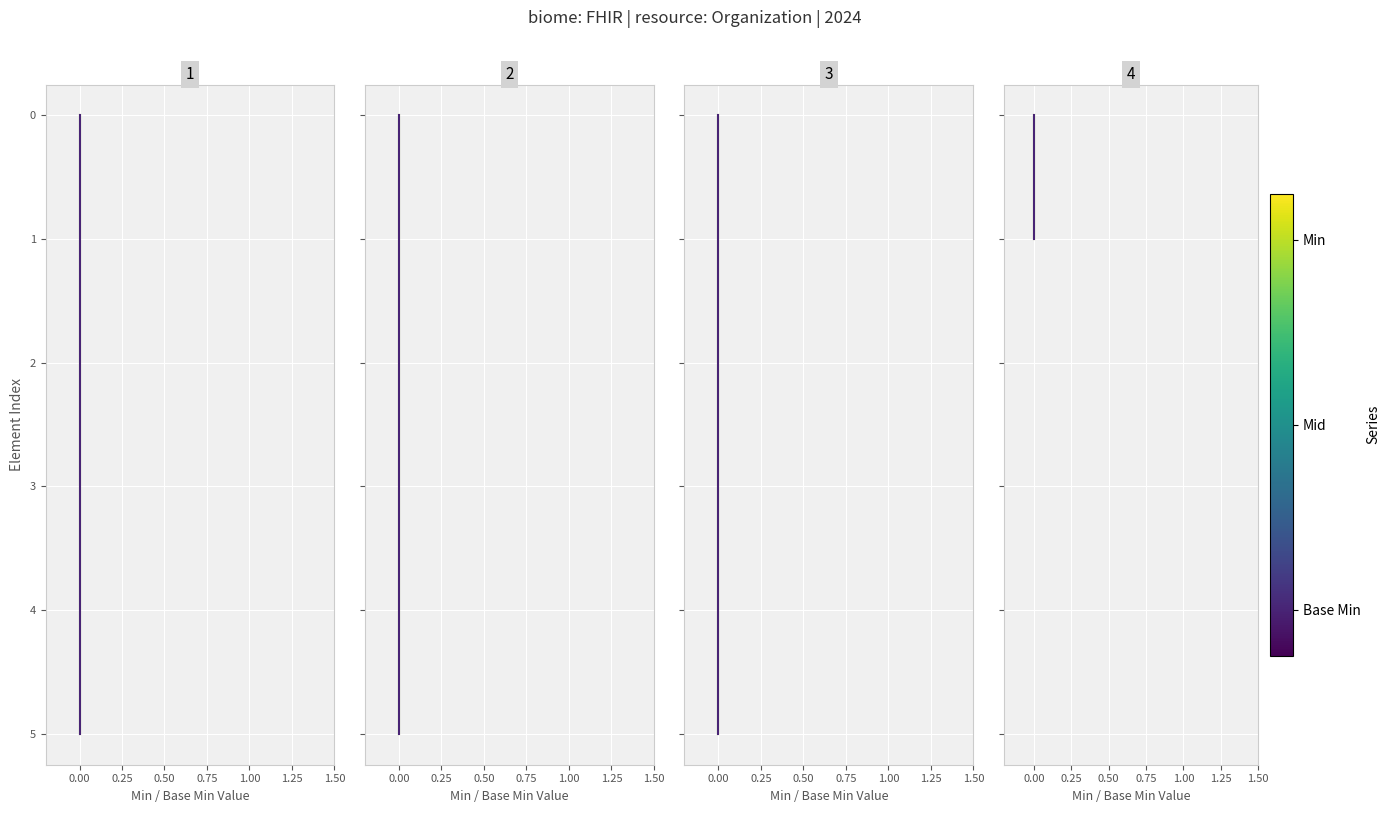

Which series has the widest spread of values?

Min